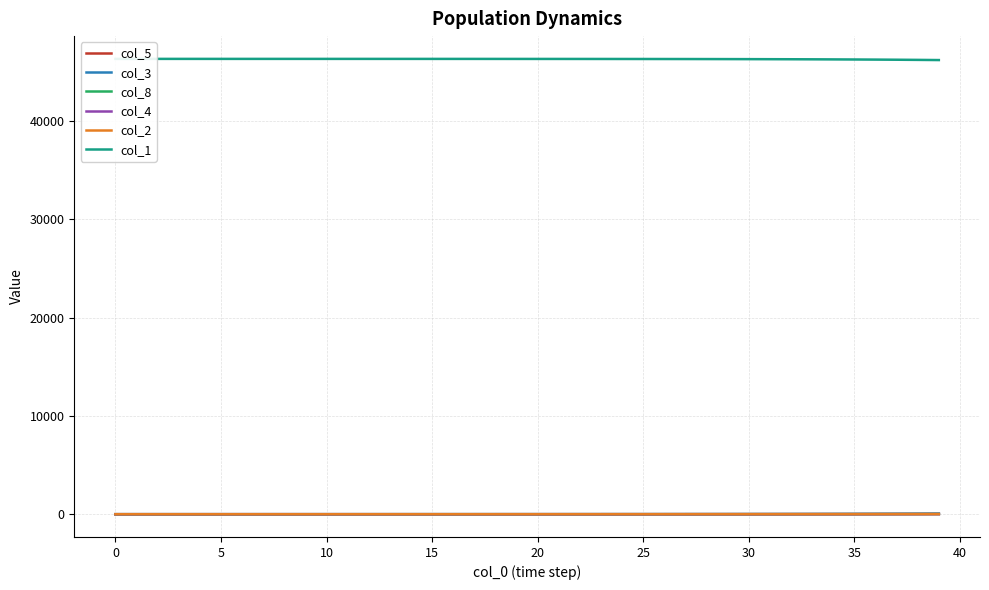

Is it true that col_8 equals -7.9 at 0?

False